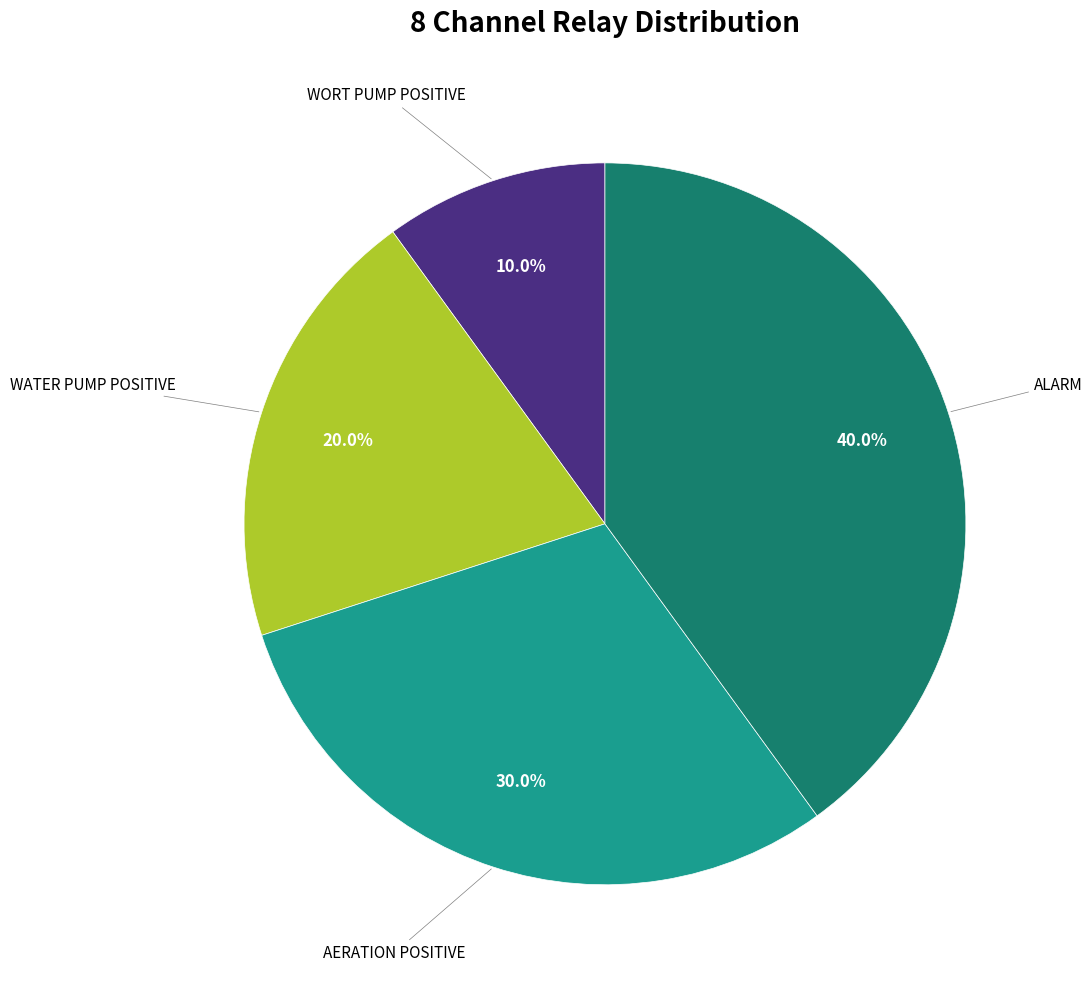

Is there any slice that represents more than half of the pie?

No